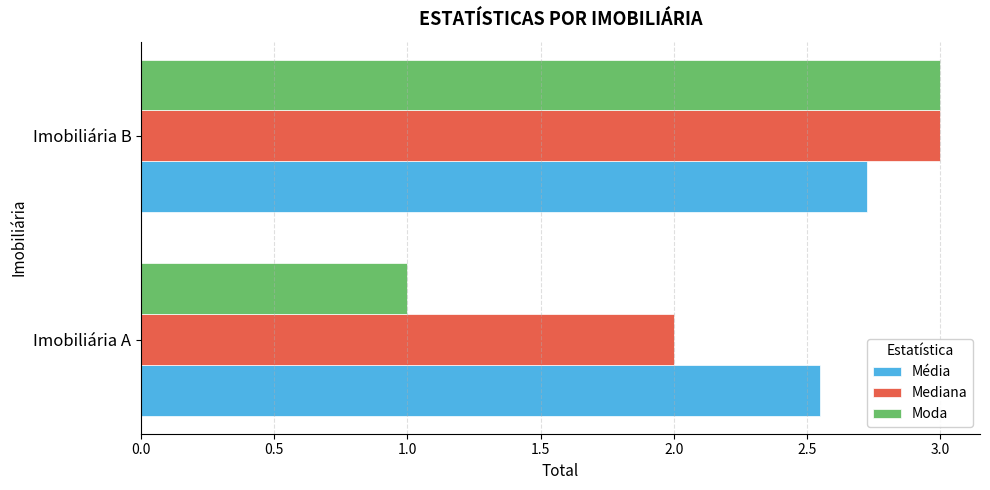

Which series has the largest total across all categories?

Média